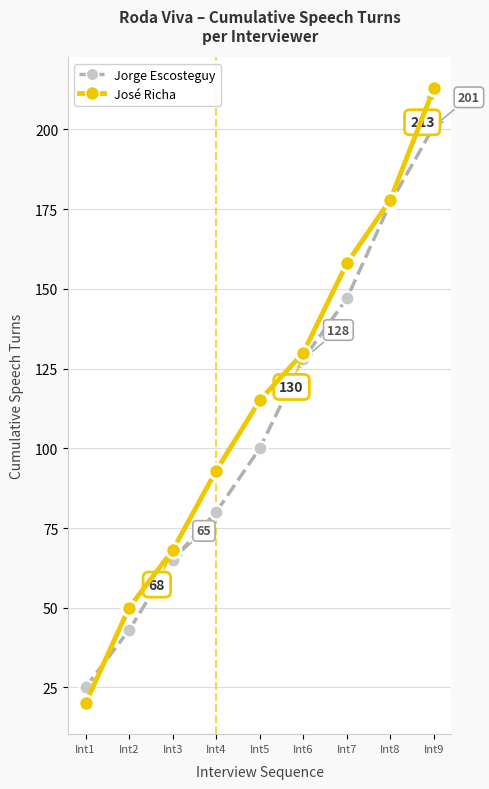

Which series has the largest range (max minus min)?

José Richa